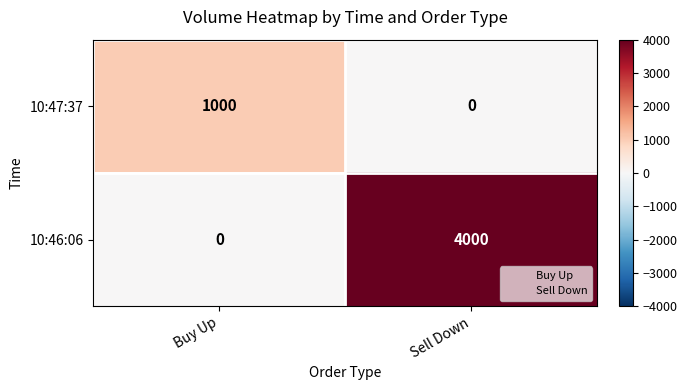

Is it true that 10:46:06 equals 5656 at Sell Down?

False